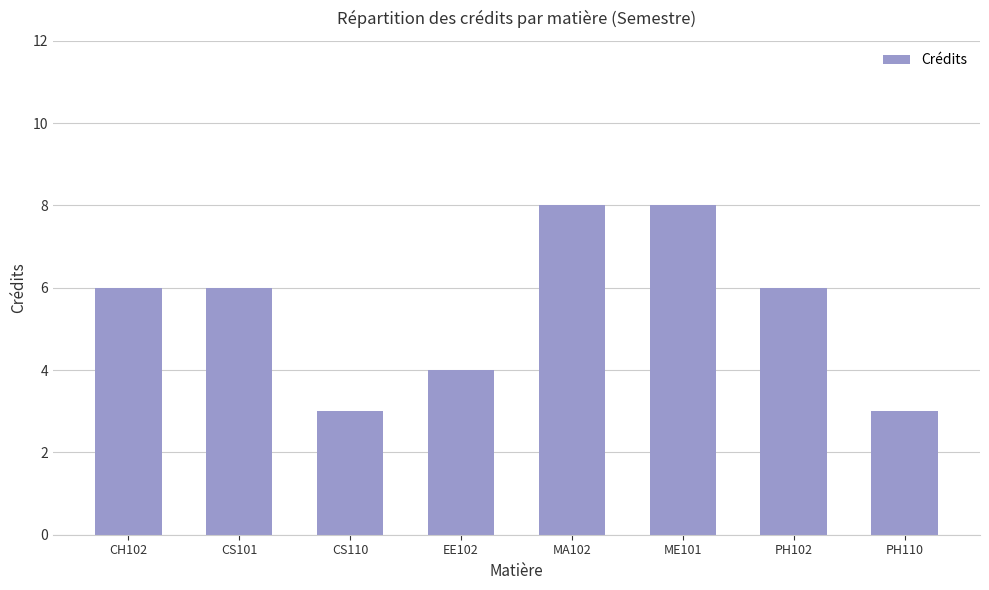

What is the sum of all values?

44